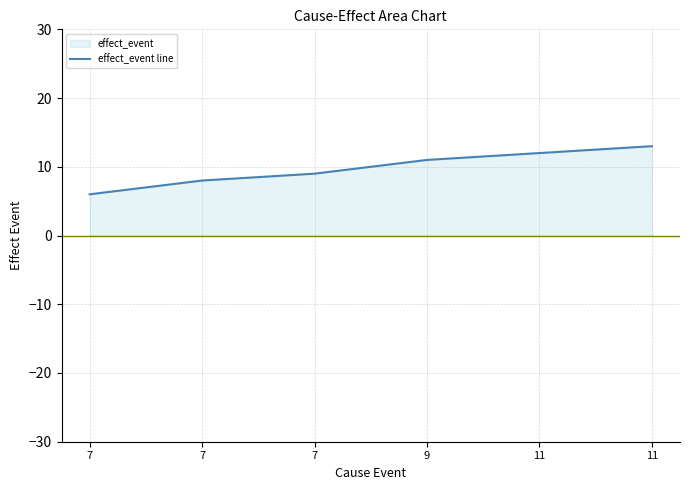

At which label does the data first exceed 11?

11